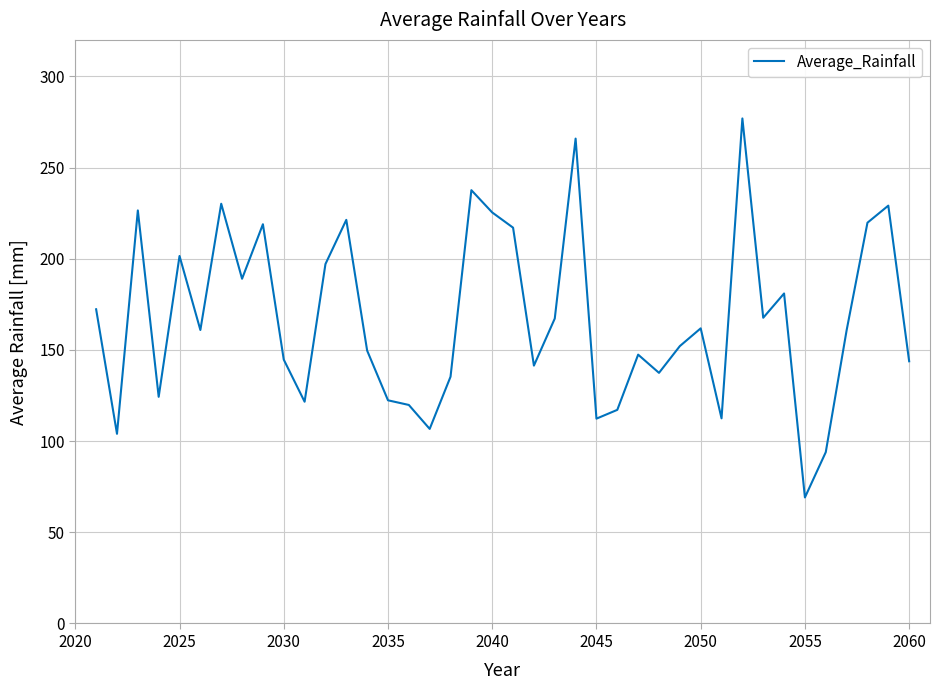

What is the smallest value displayed?

69.1